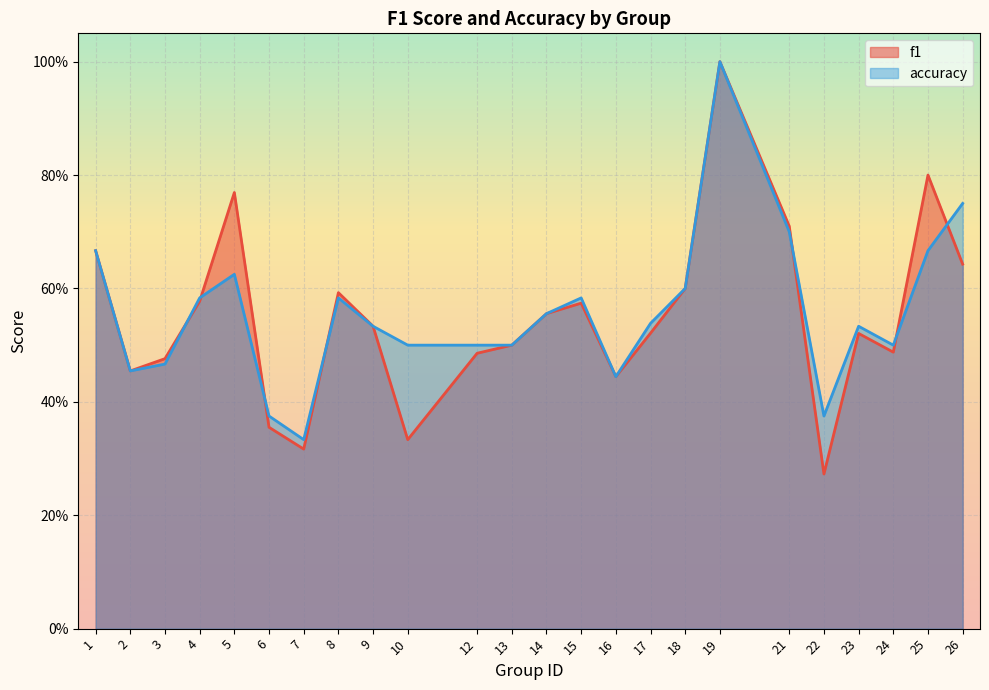

Which series changed the most between 2 and 12?

accuracy